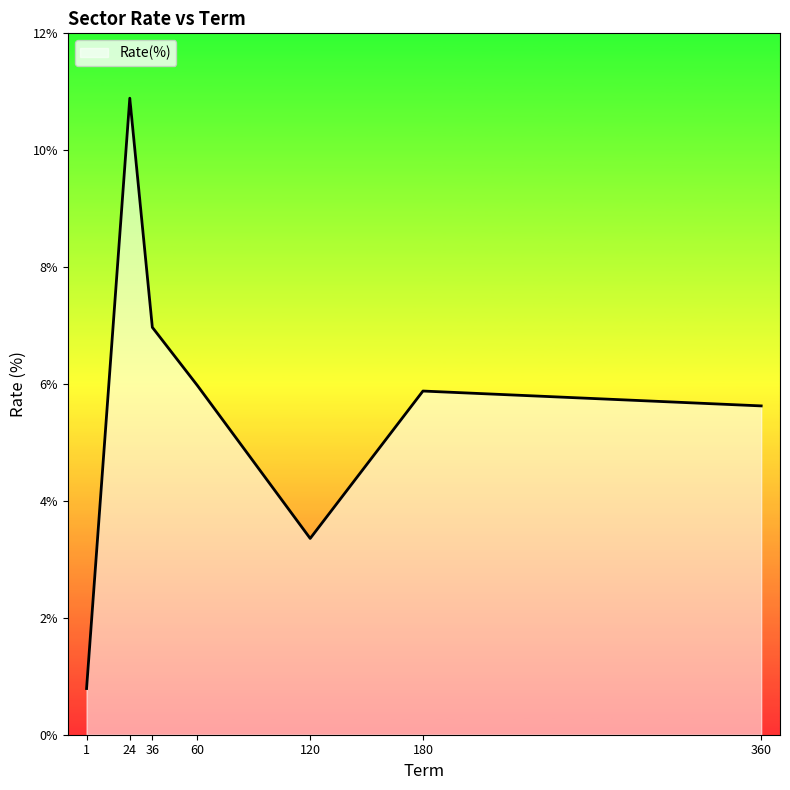

What is the difference between the maximum and minimum values?

10.1